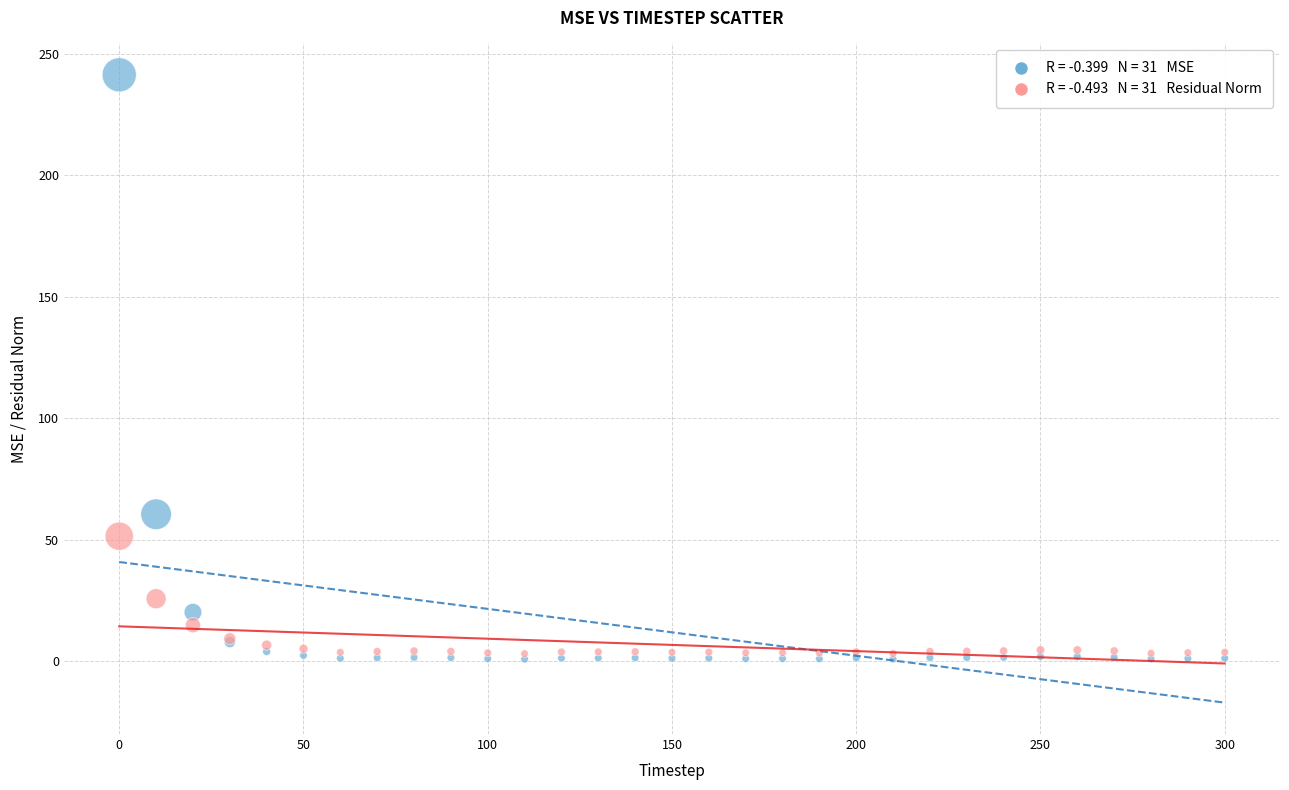

Across all series, what Y value is closest to 121?

60.5